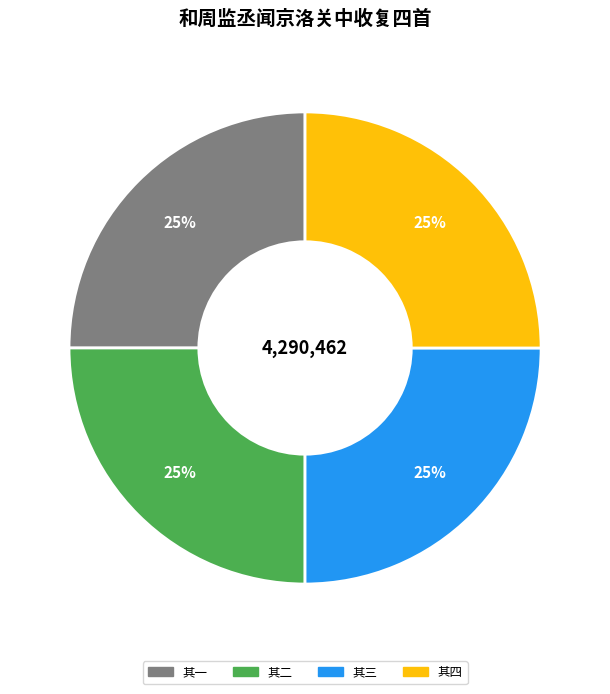

To the nearest percent, what is the average slice percentage?

25%